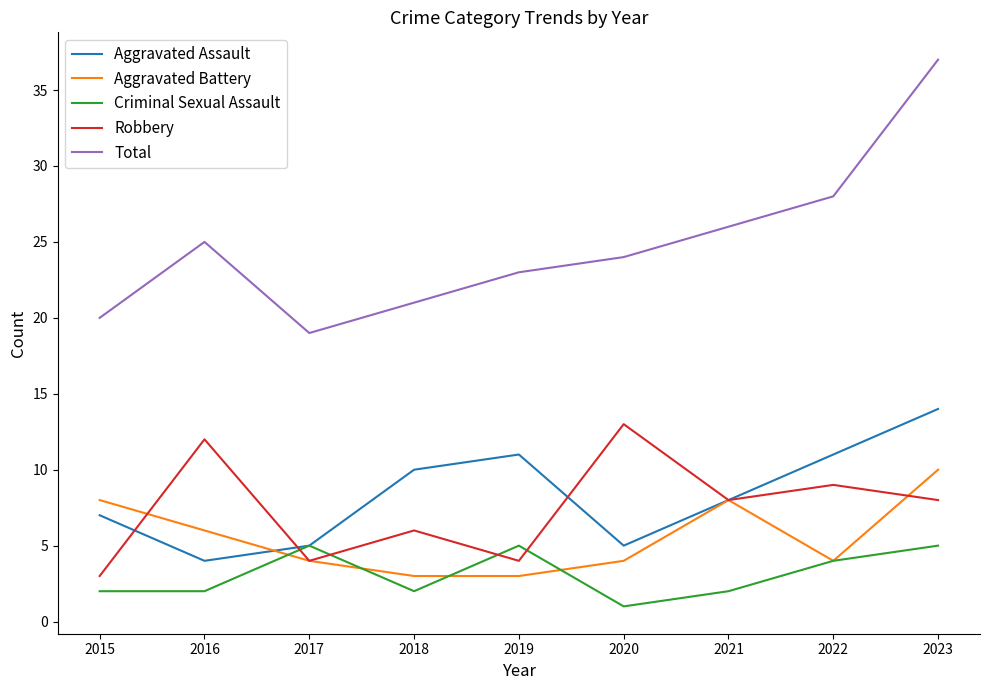

What is the sum of all Robbery values?

67